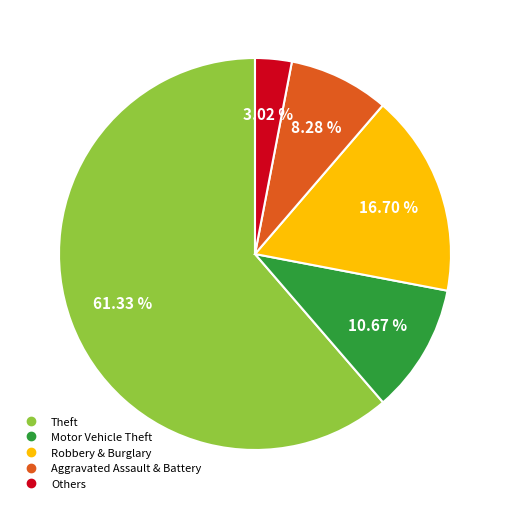

Is there a majority slice in this chart?

Yes